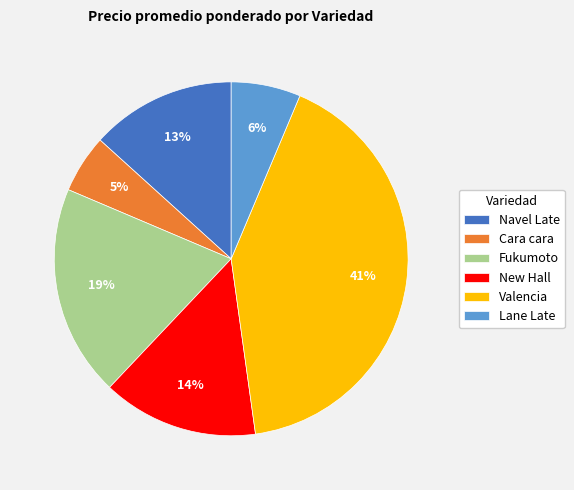

Does any single category account for the majority?

No